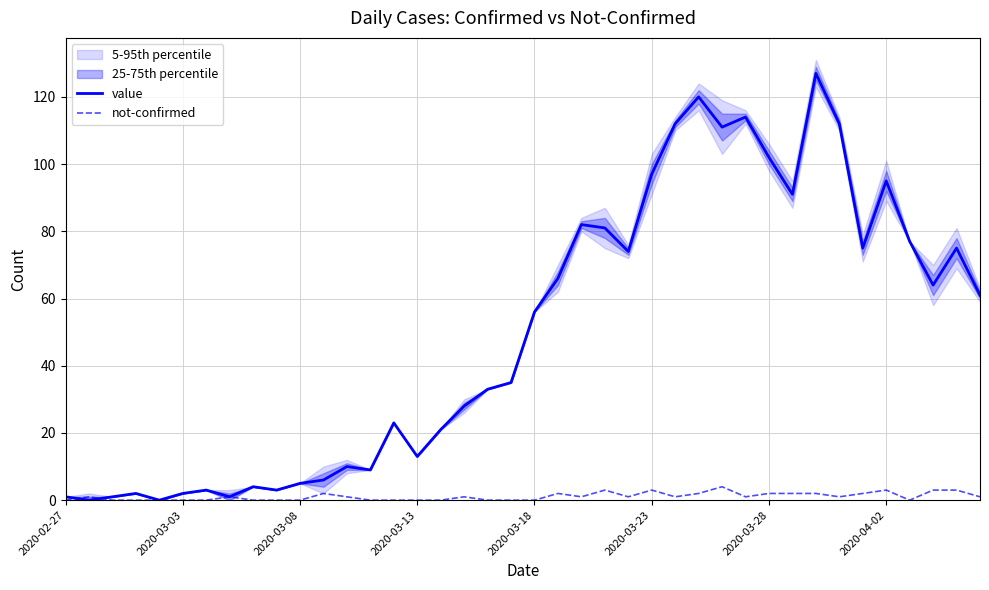

List the labels in order of value value, largest first.

32, 27, 29, 26, 33, 28, 30, 25, 35, 31, 22, 23, 36, 34, 38, 24, 21, 37, 39, 20, 19, 18, 17, 14, 16, 15, 12, 13, 11, 10, 8, 2020-03-28, 9, 2020-03-13, 2020-03-23, 2020-02-27, 2020-03-08, 2020-04-02, 2020-03-03, 2020-03-18